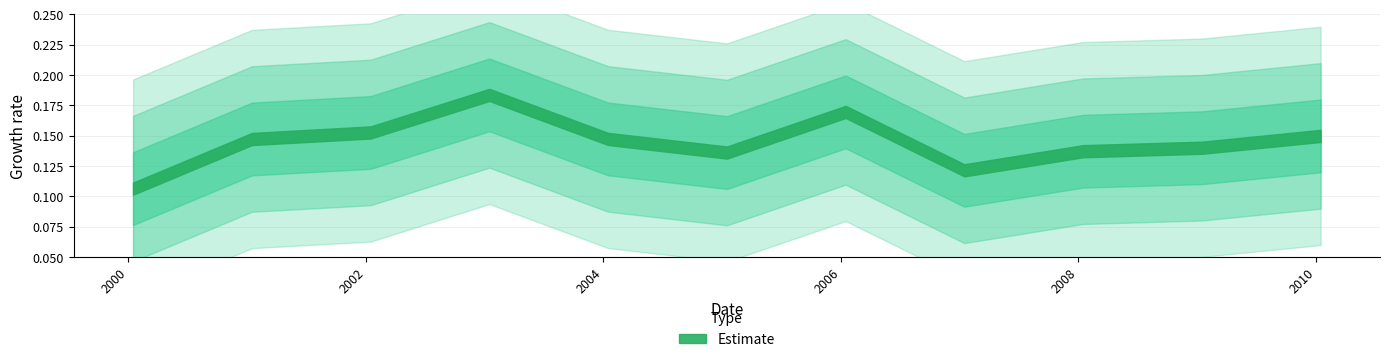

The chart shows a value of 0.3 at 2006-01-15. True or false?

False